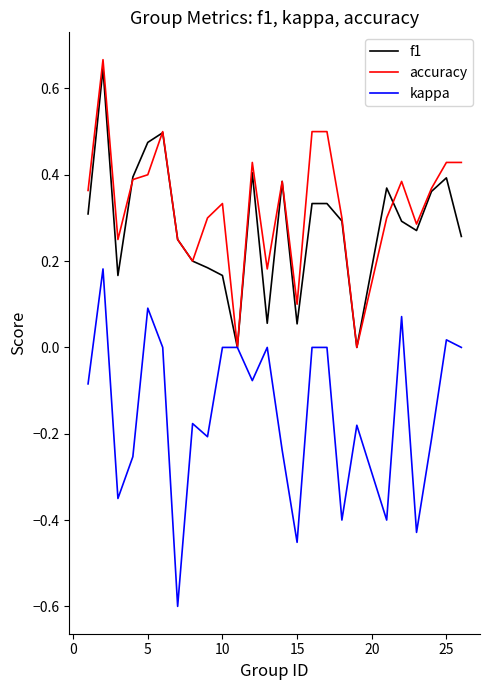

What is the smallest value displayed?

-0.6